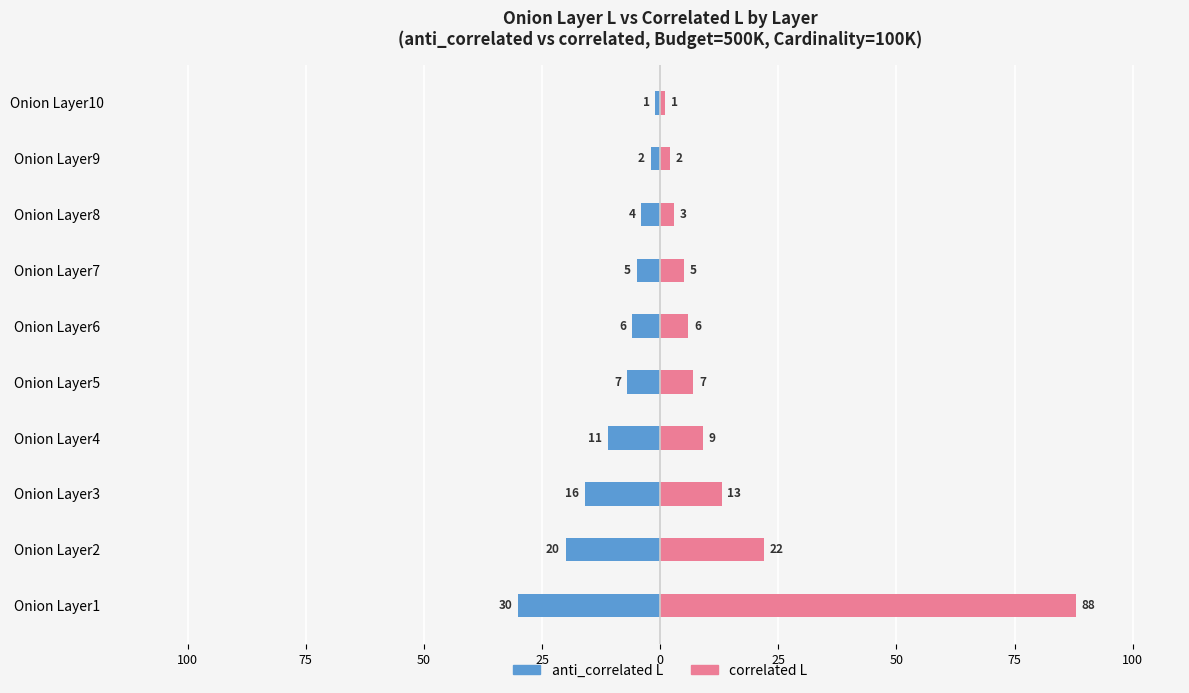

What is the highest value of the correlated L series?

88